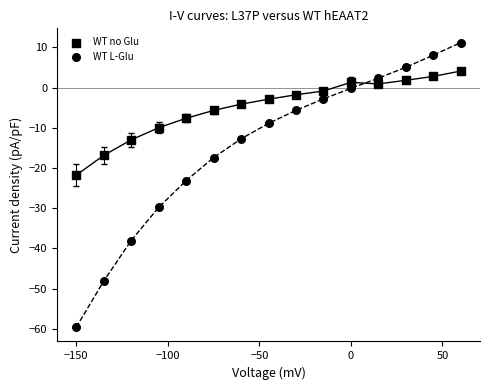

How many data points are displayed?

30